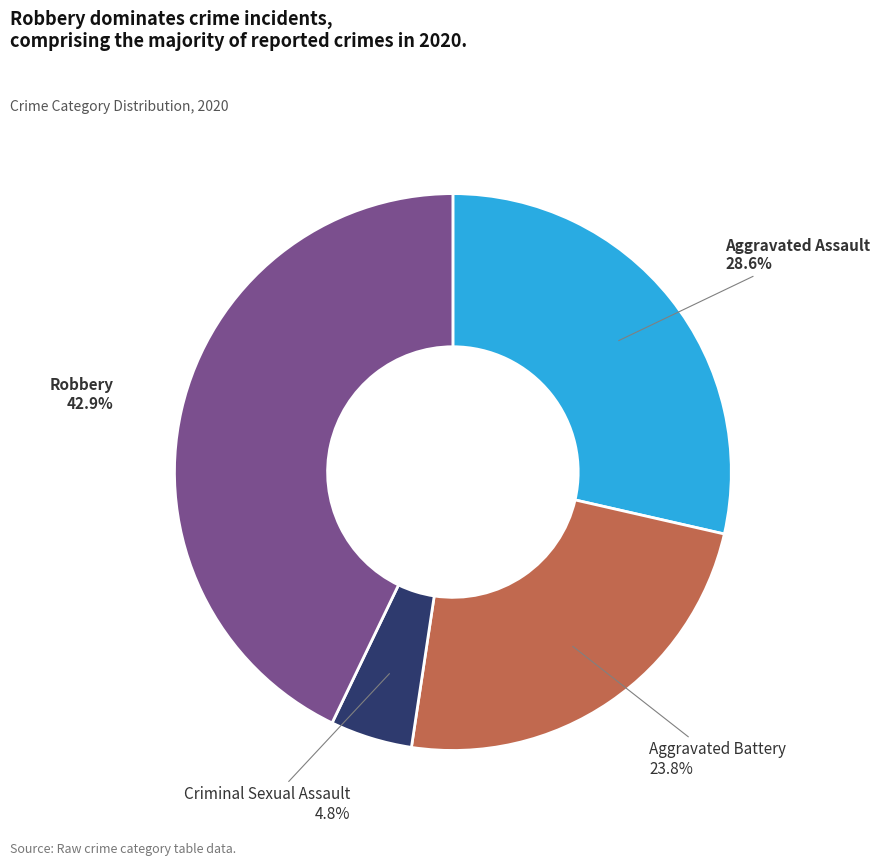

Is there a majority slice in this chart?

No